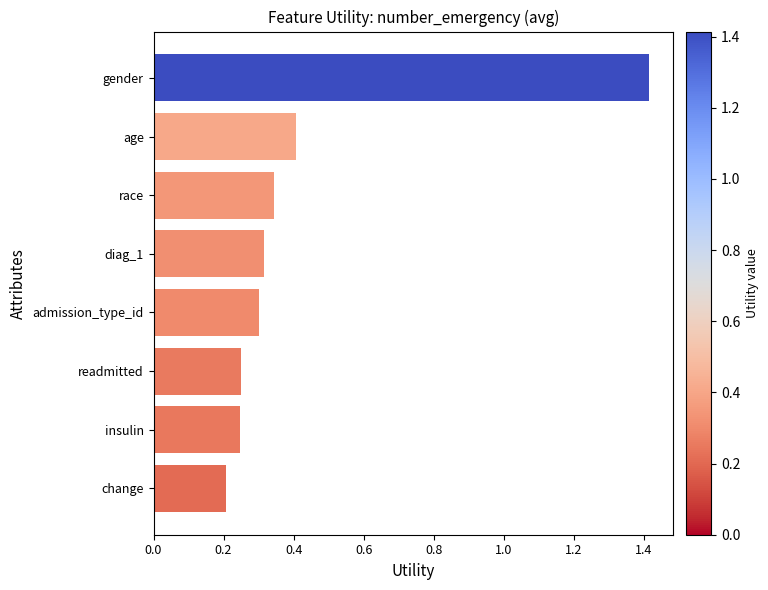

Is it true that the value at race is 0.2?

False